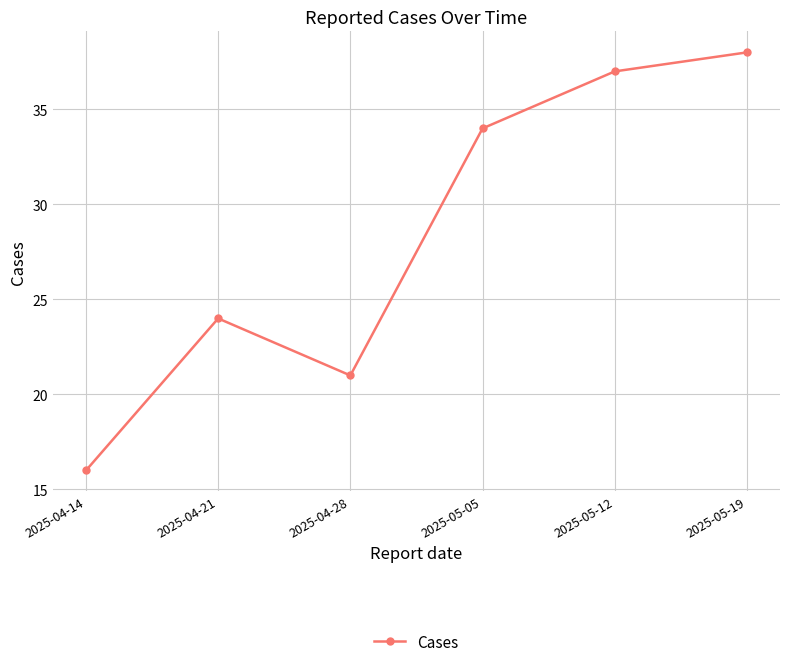

Reading right to left, list all the values displayed in this chart.

38	37	34	21	24	16